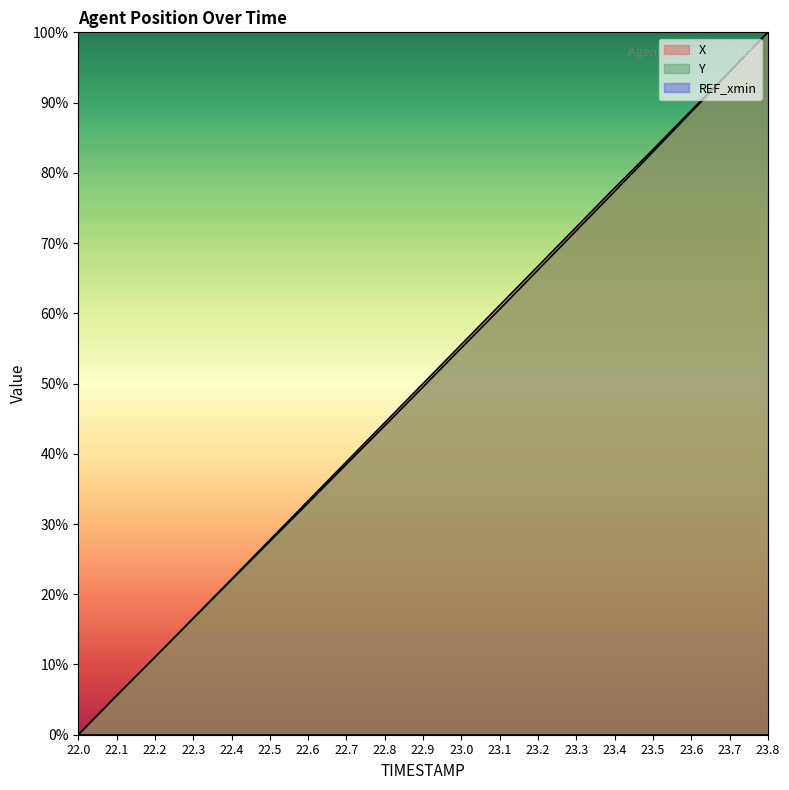

True or false: X and Y intersect in this chart.

True